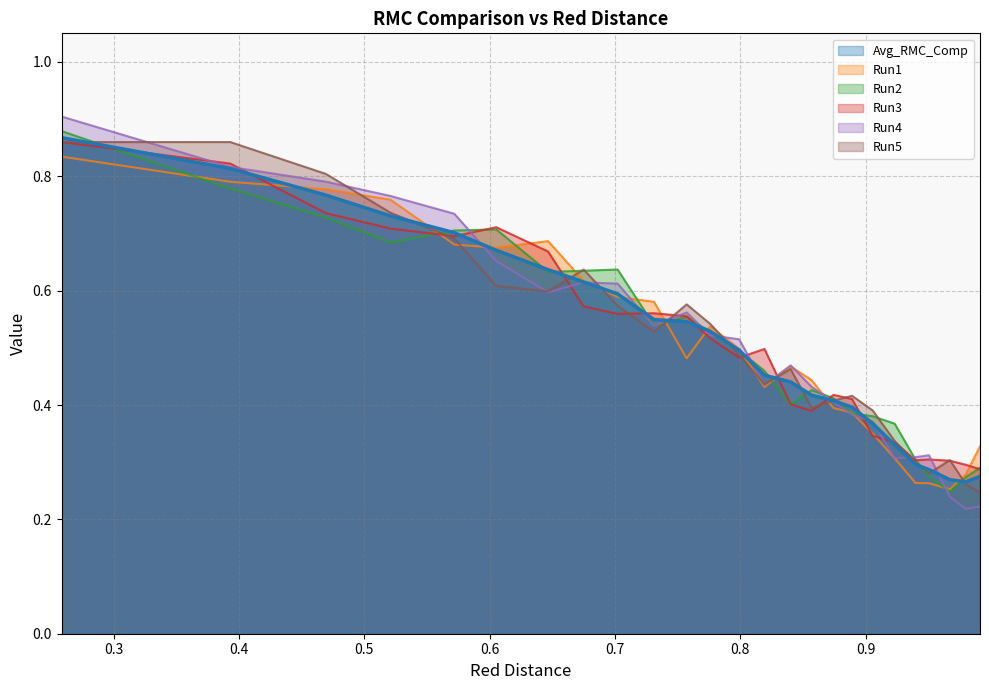

What is the sum of all Run3 values?

12.7